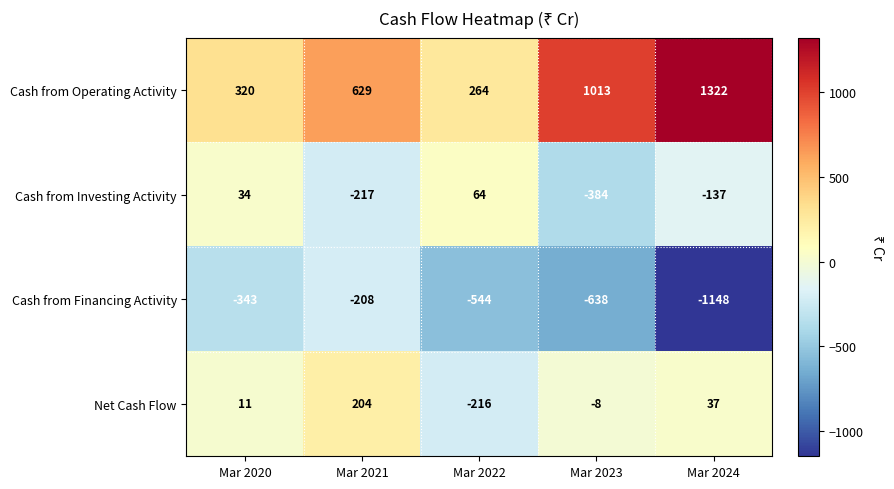

Count the number of categories in the chart.

5